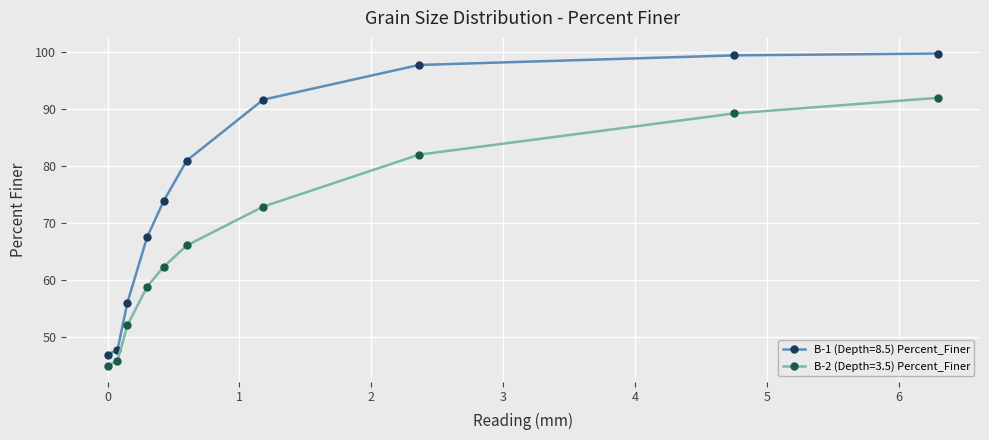

How many lines are shown in the chart?

2